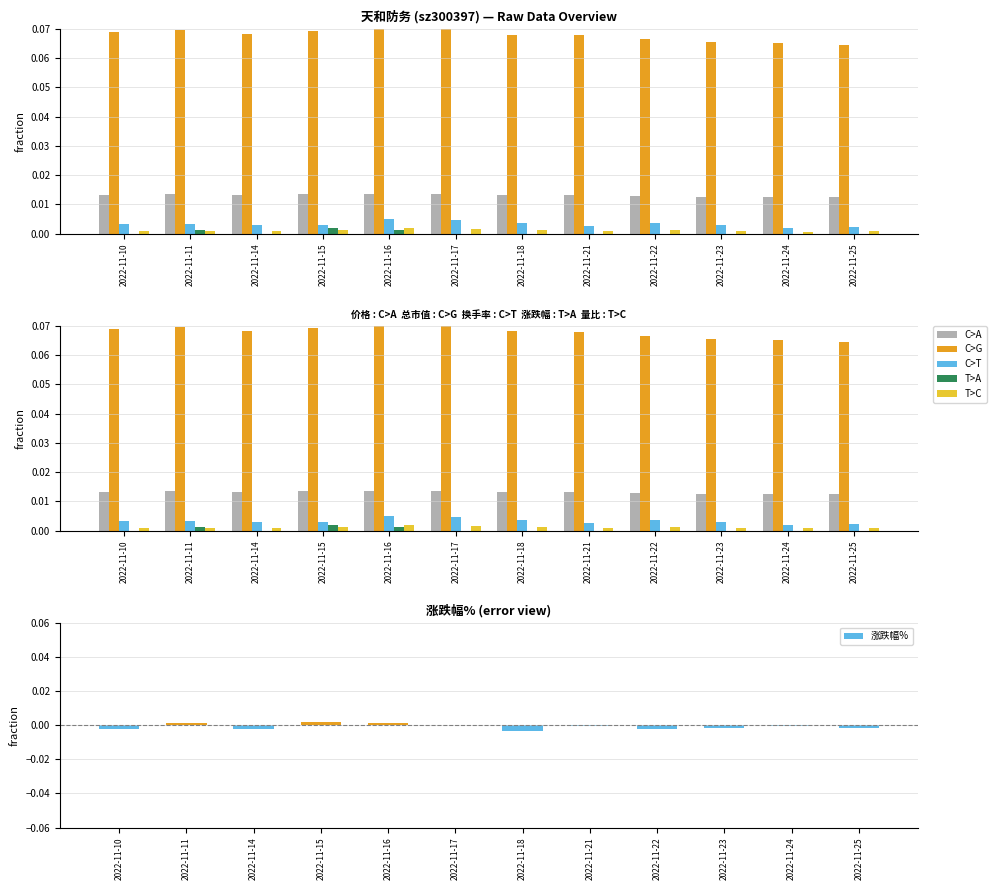

How many bars are there in total?

60